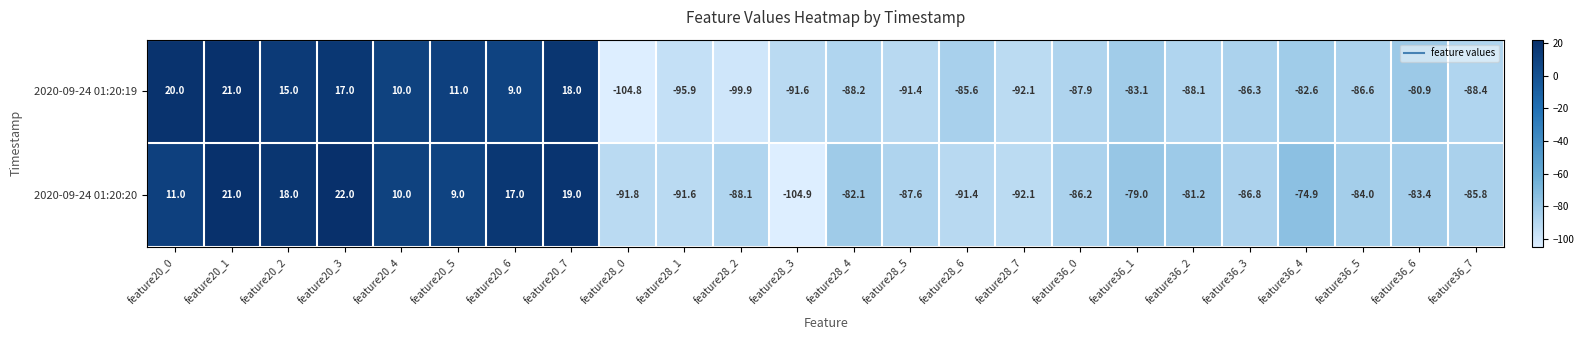

What is the difference between the maximum and minimum values in the 2020-09-24 01:20:20 series?

126.9